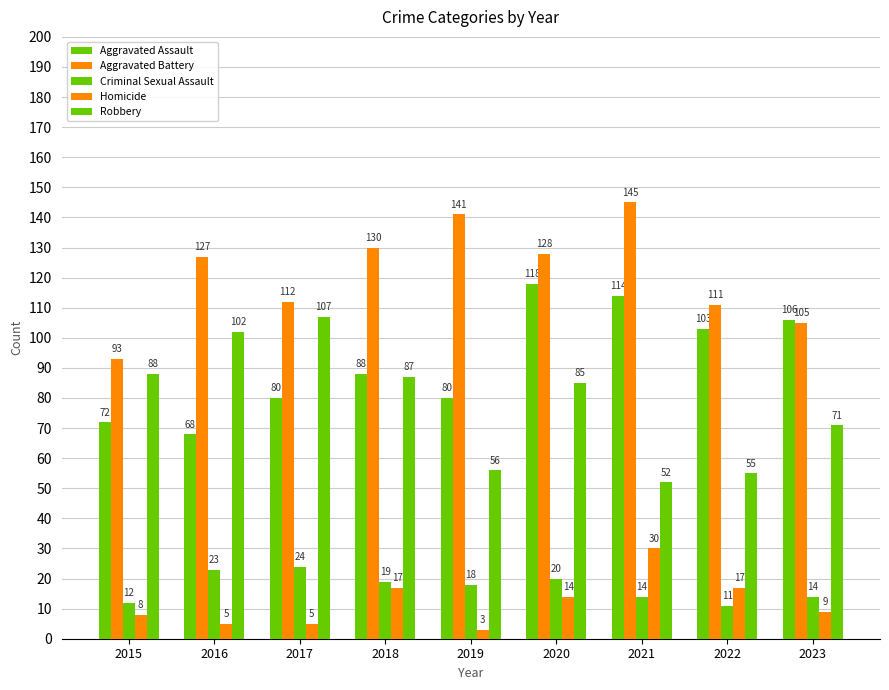

Which series changed the most between 2016 and 2019?

Robbery